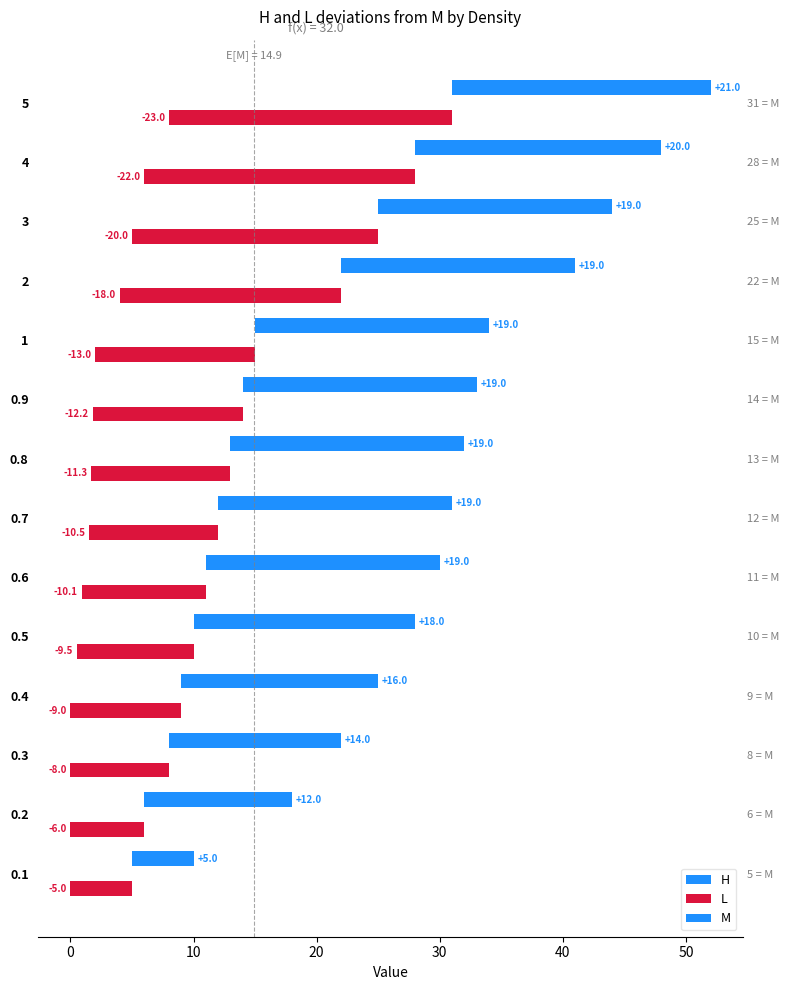

What is the average value of the L series?

-12.7